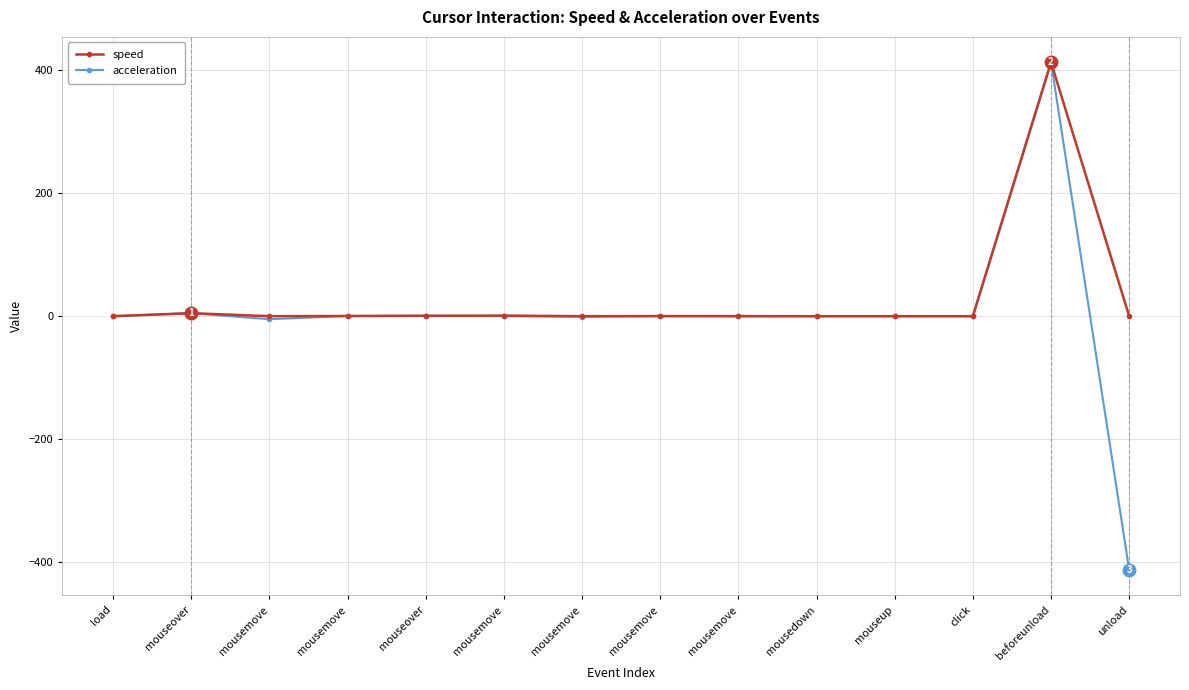

In acceleration, how many points are higher than both neighbors (excluding endpoints)?

4